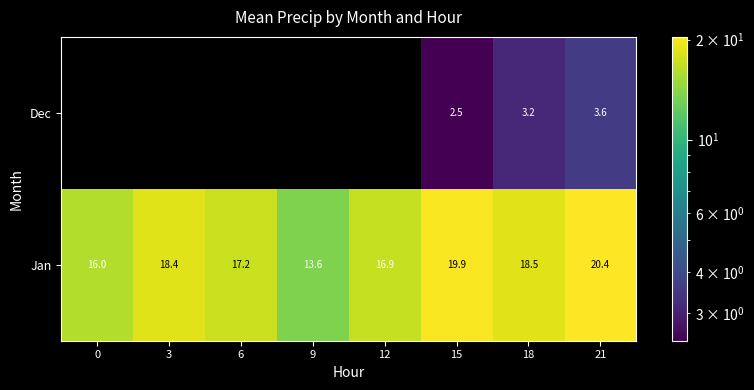

The value of Jan at 18 is 9.2. True or false?

False